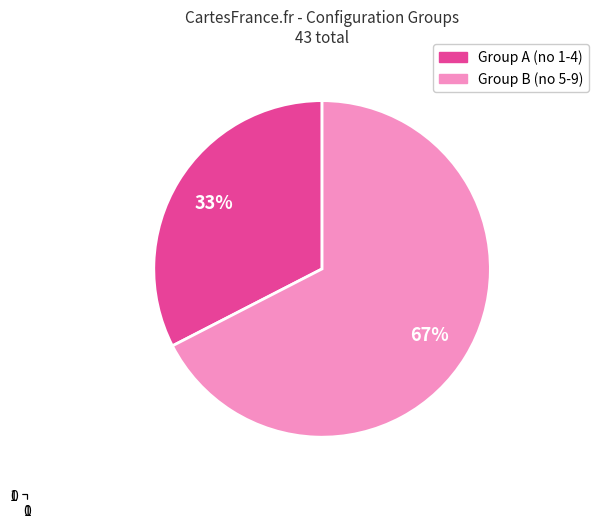

To the nearest percent, what is the average slice percentage?

50%